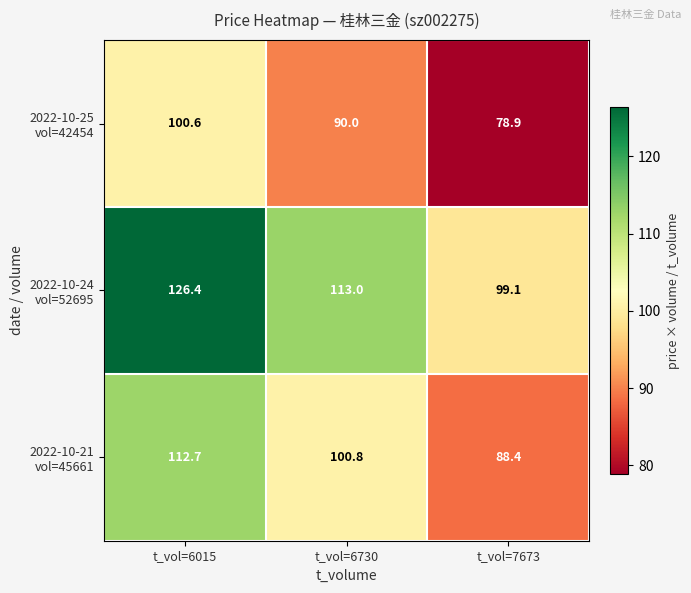

Which category has the lowest value across all series?

t_vol=7673